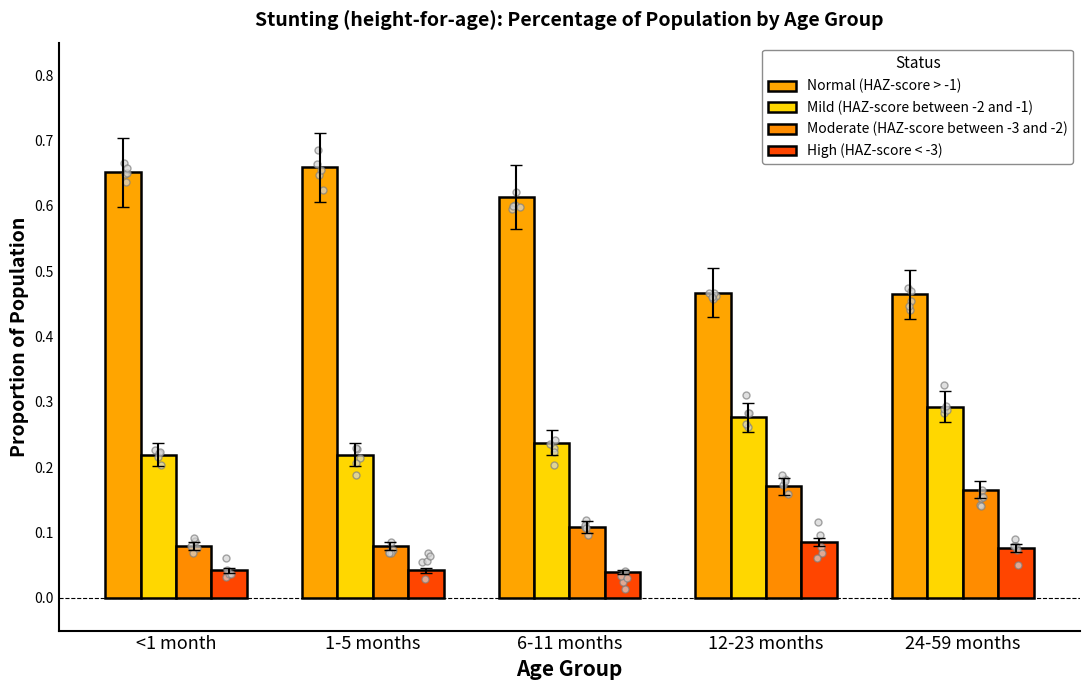

List the labels in order of Mild (HAZ-score between -2 and -1) value, smallest first.

<1 month, 1-5 months, 6-11 months, 12-23 months, 24-59 months